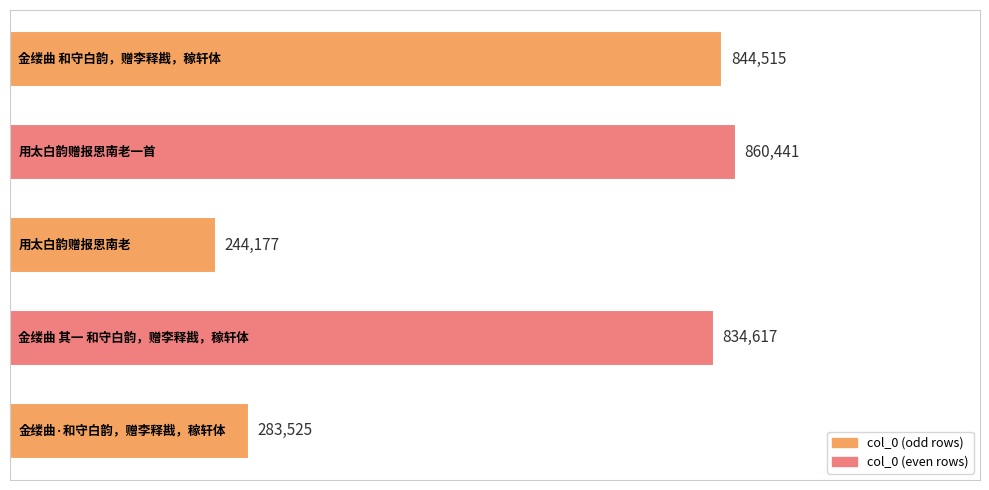

What is the difference between the maximum and minimum values?

616264